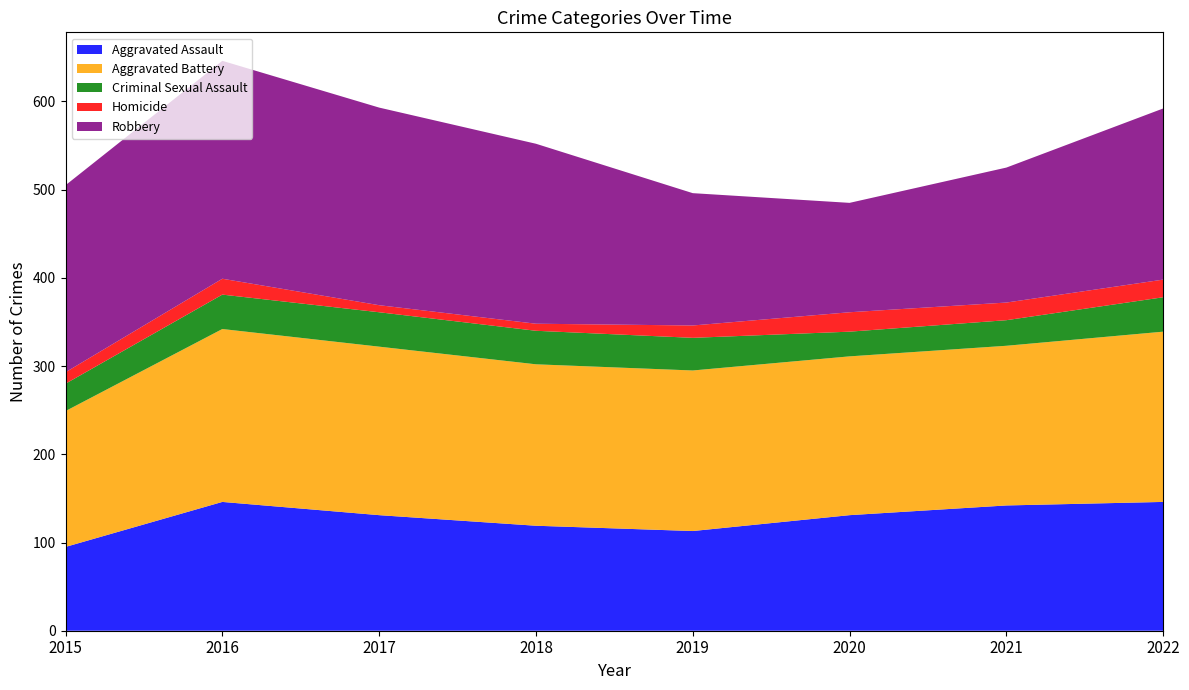

How many distinct data groups are displayed?

5